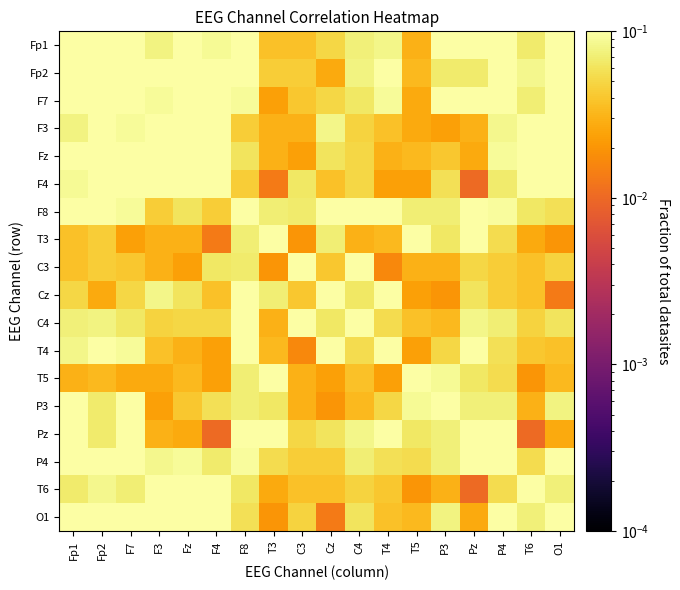

What is the difference between the highest and lowest values at F4?

1.0